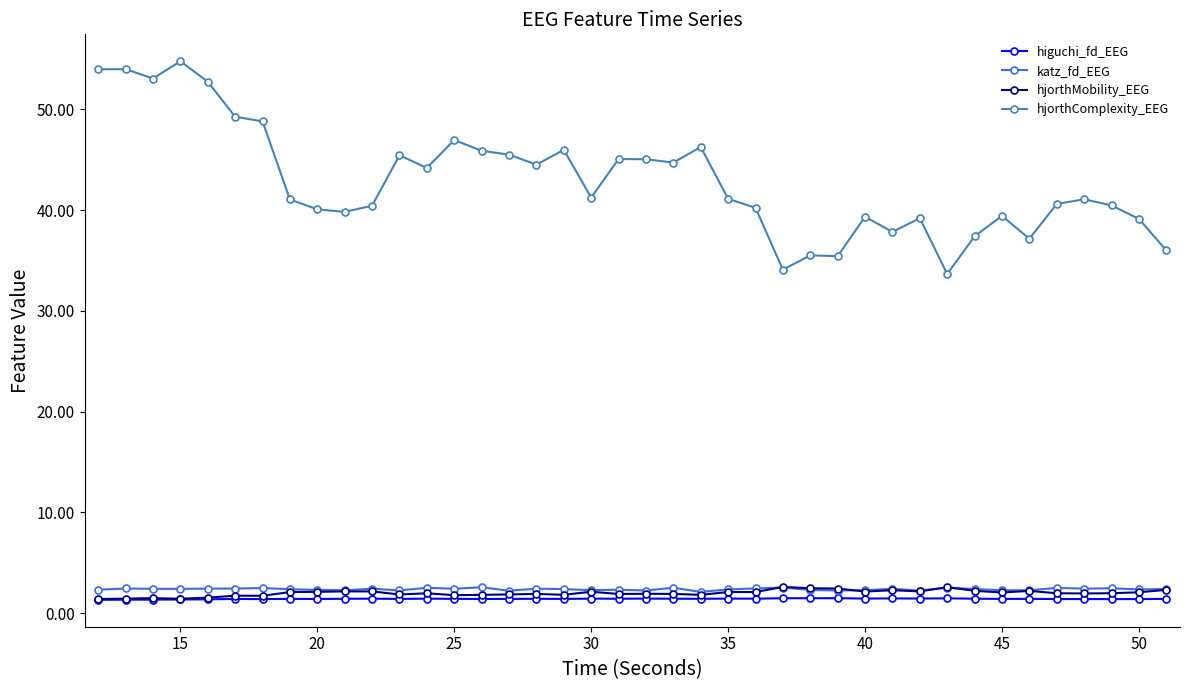

True or false: hjorthMobility_EEG and hjorthComplexity_EEG cross at least once.

False